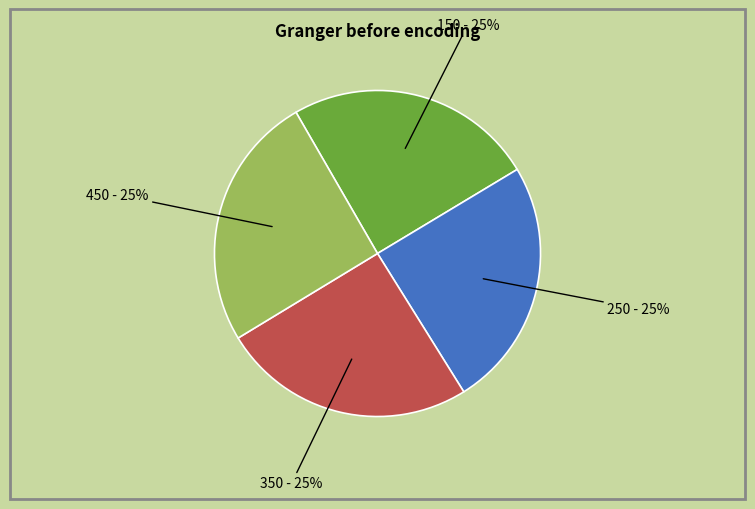

Does any single category account for the majority?

No